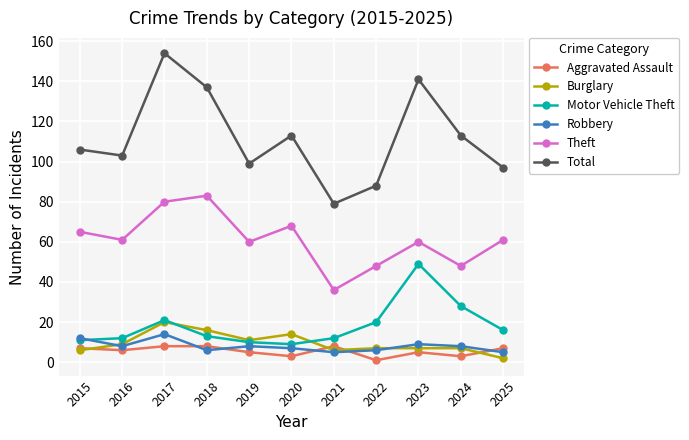

Which category has the highest value in the Theft series?

2018